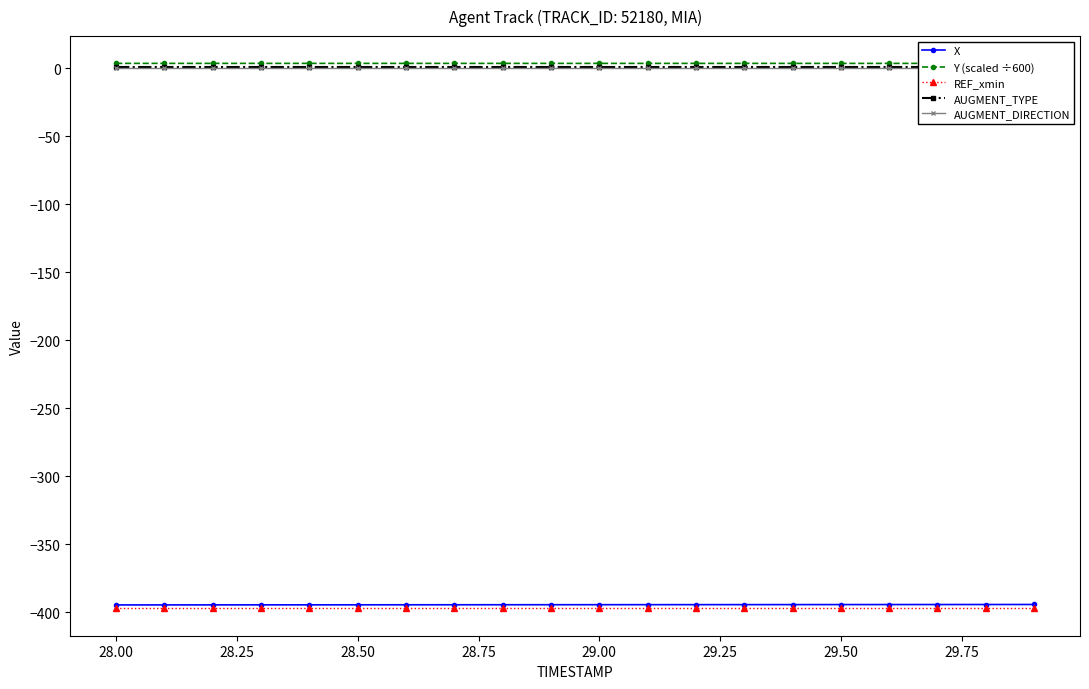

Which series has the widest spread of values?

X